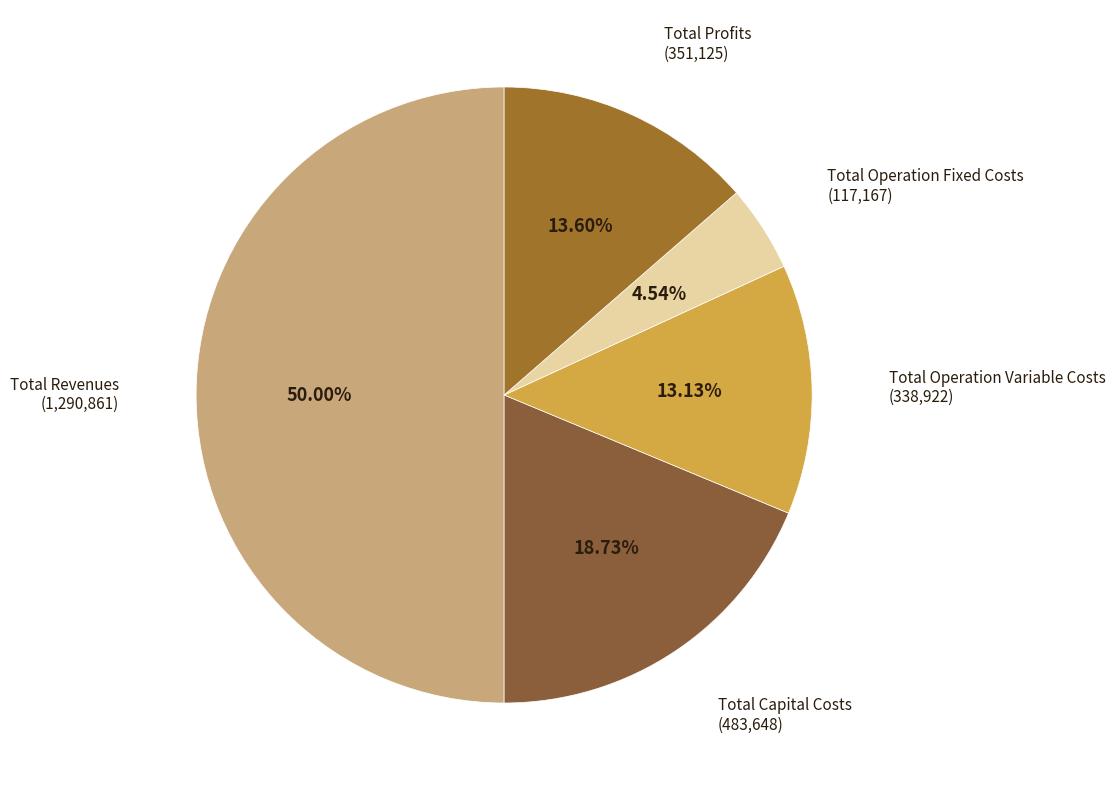

Which slice is the largest?

Total Revenues